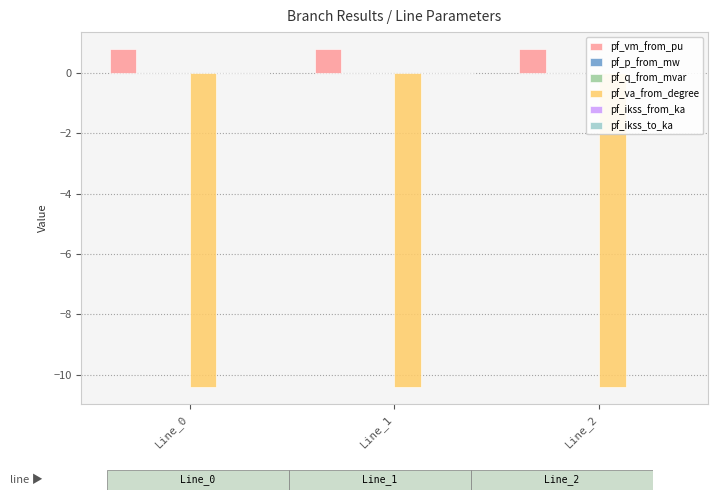

Which series has the largest total across all categories?

pf_vm_from_pu